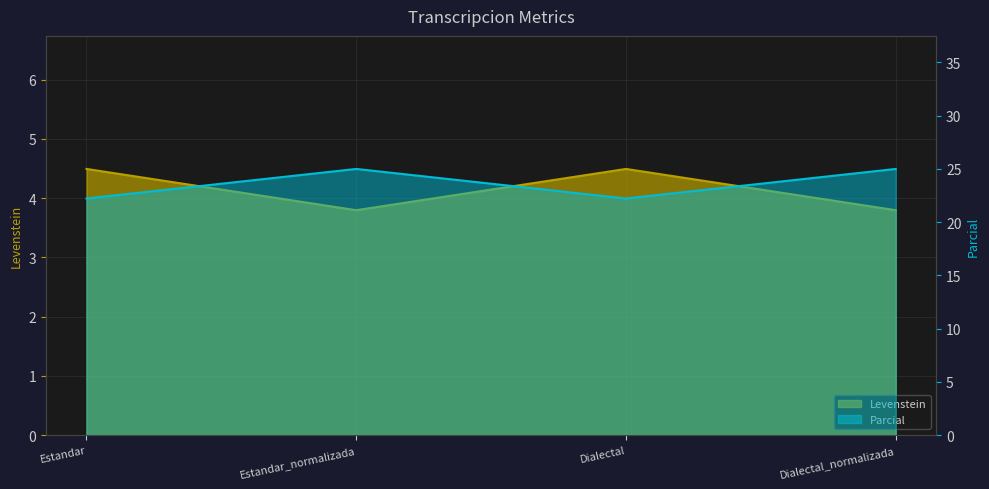

The value of Parcial at Dialectal is 22.2. True or false?

True